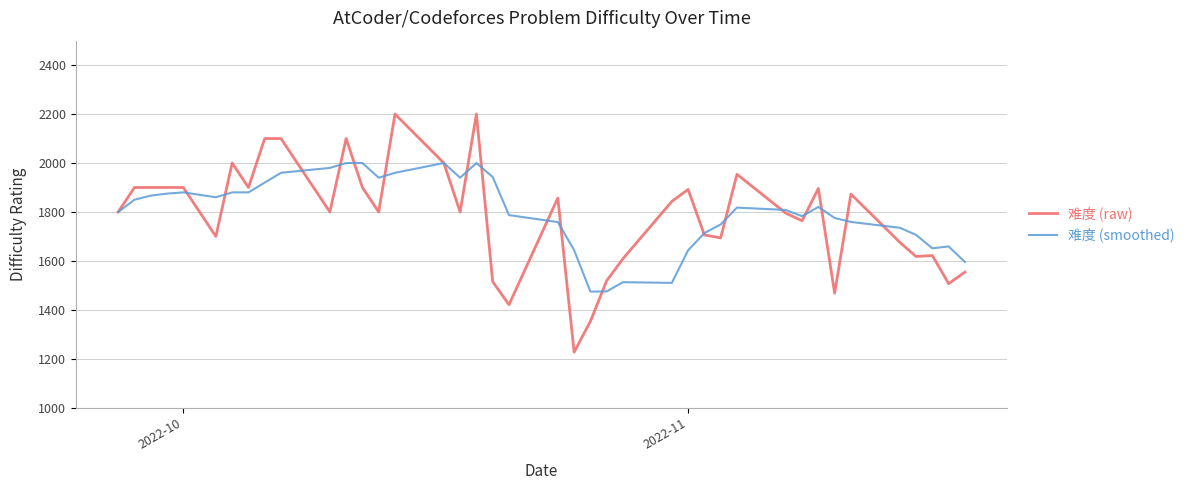

Which series has the widest spread of values?

难度 (raw)